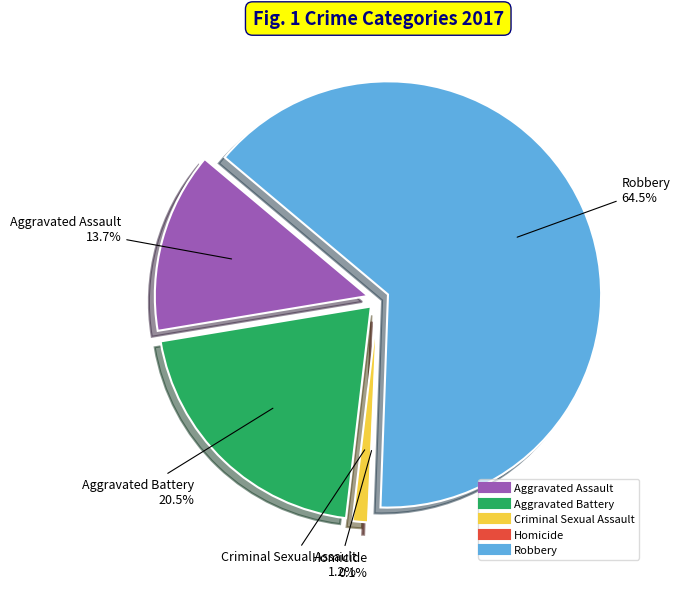

True or false: Homicide accounts for 0% of the total.

True